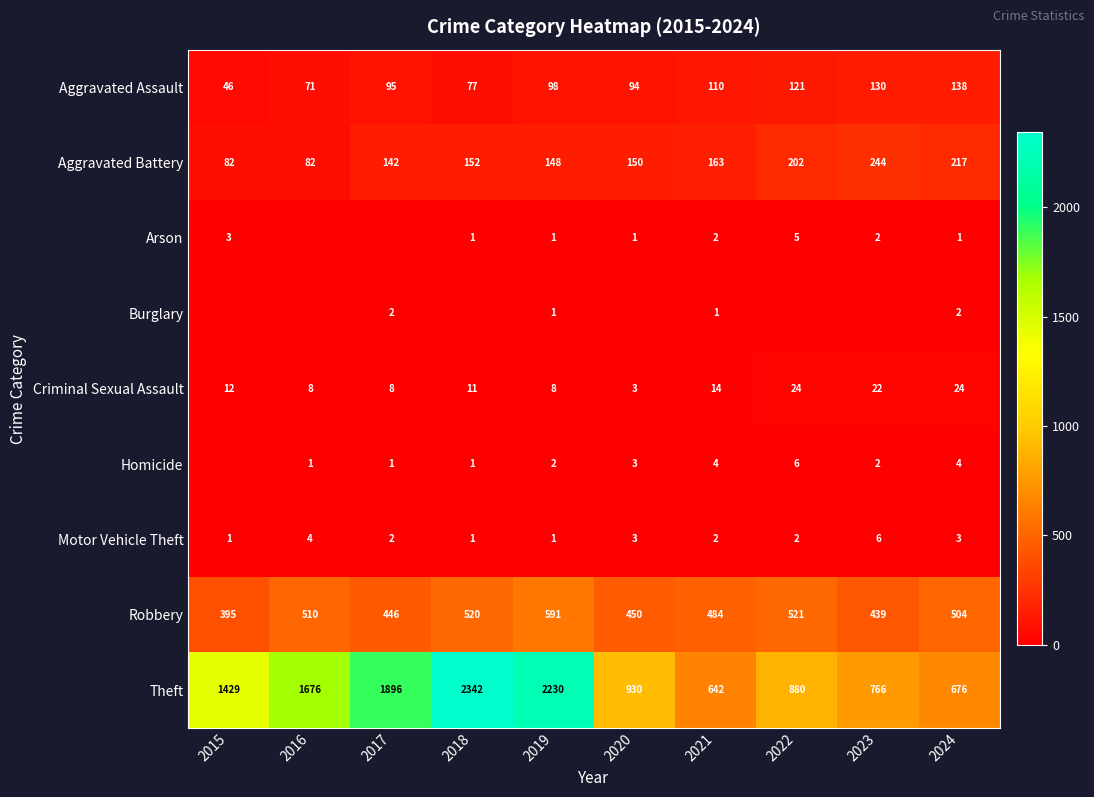

What is the total value across all series at 2024?

1569